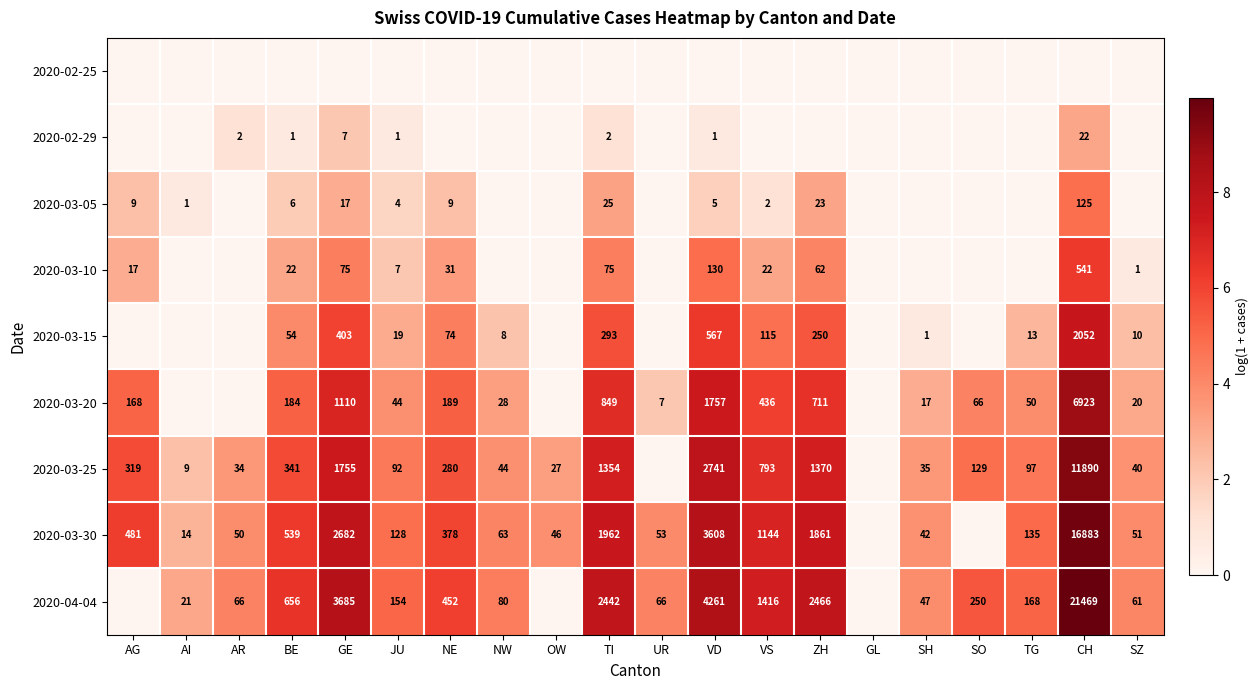

True or false: 2020-03-25 has a value of 175 at AG.

False